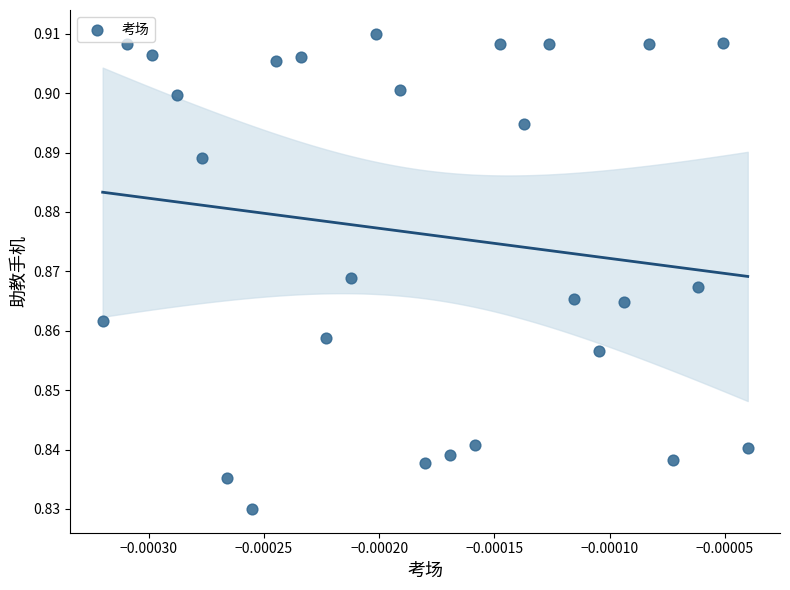

Count the number of points in this scatter plot.

27